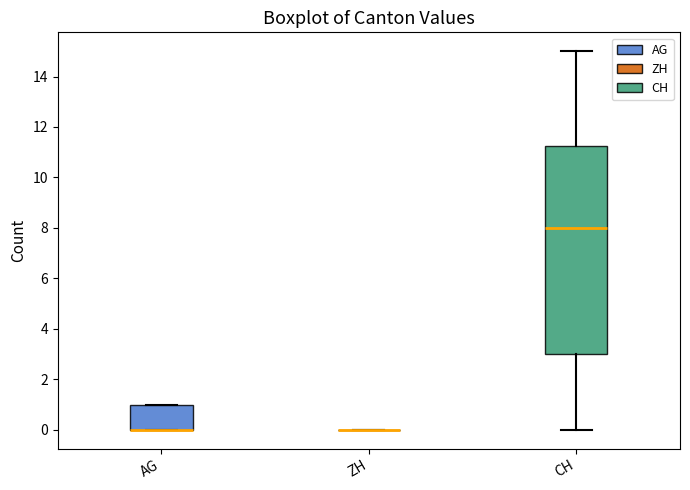

Reading left to right, read every box against the y-axis: the position of its median line, the range the box covers, and the ends of its whiskers. The values are not printed on the chart, so give them approximately, as read against the axis.

AG: median 0.0 (drawn on the box's lower edge), box 0.0 to 1.0, whiskers 0.0 to 1.0
ZH: box collapsed to a line at 0.0, whiskers 0.0 to 0.0
CH: median 8.0, box 3.0 to 11.2, whiskers 0.0 to 15.0